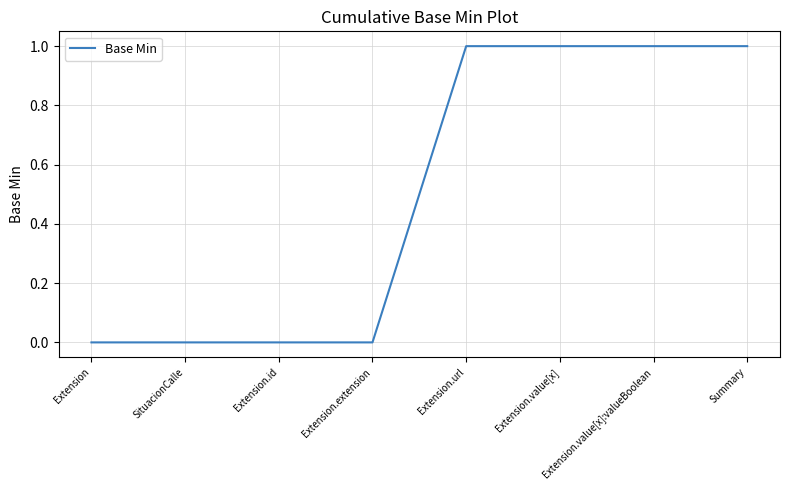

What is the sum of all values?

4